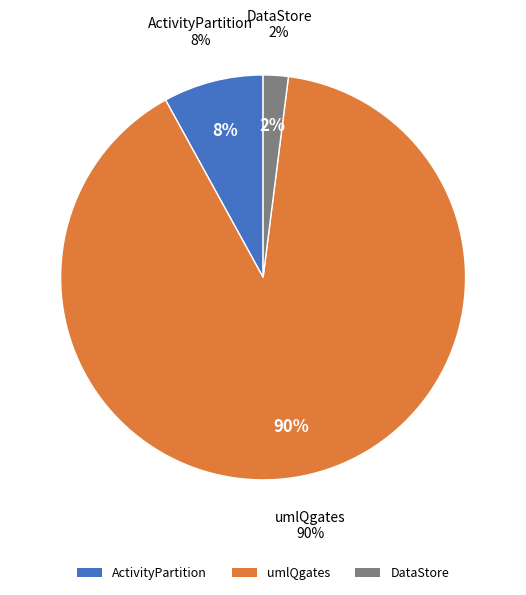

How many segments does this pie chart have?

3